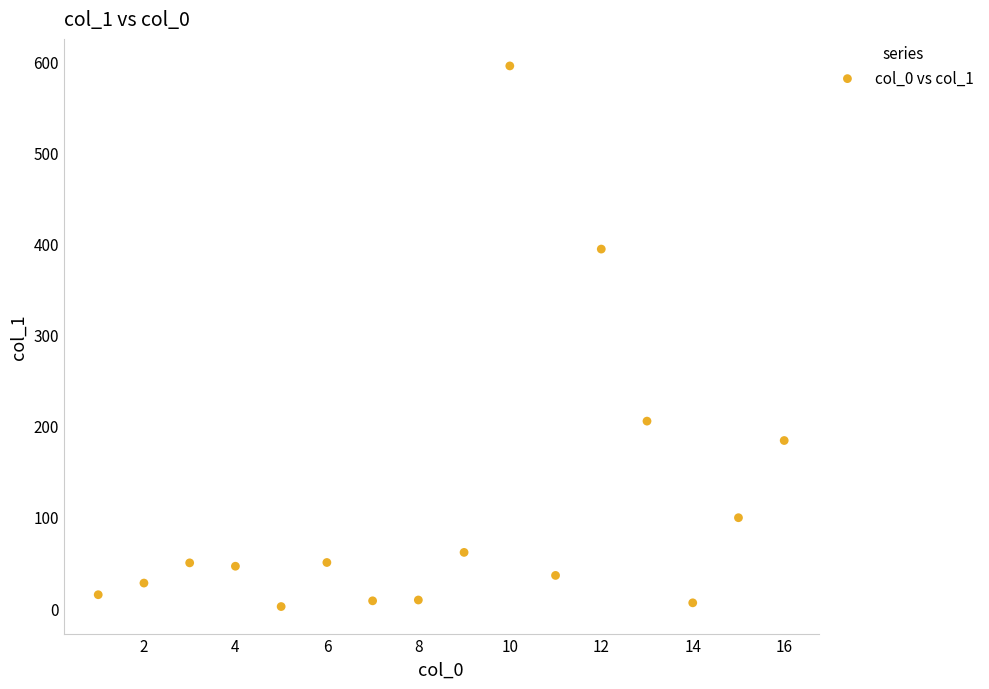

What is the range of Y values (max minus min)?

593.9